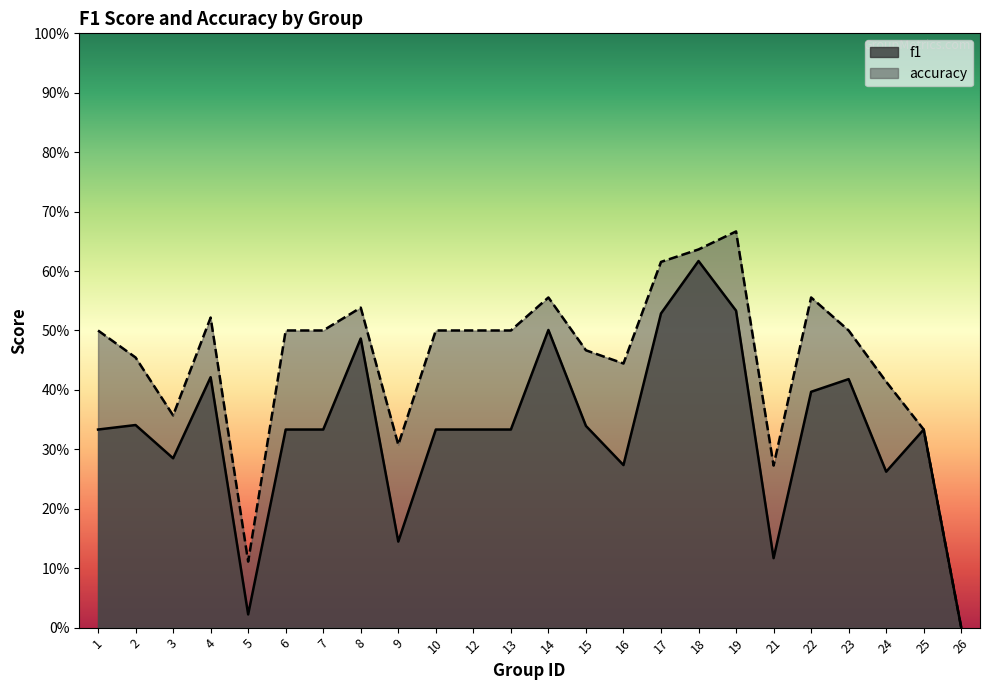

At which category does accuracy reach its first local valley?

3